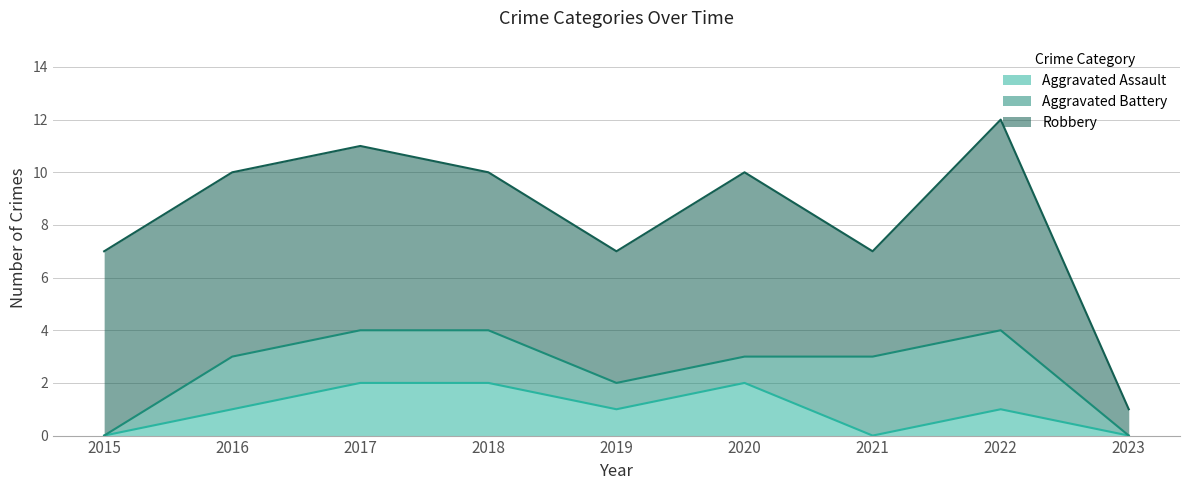

At which category is the sum across all series the highest?

2022